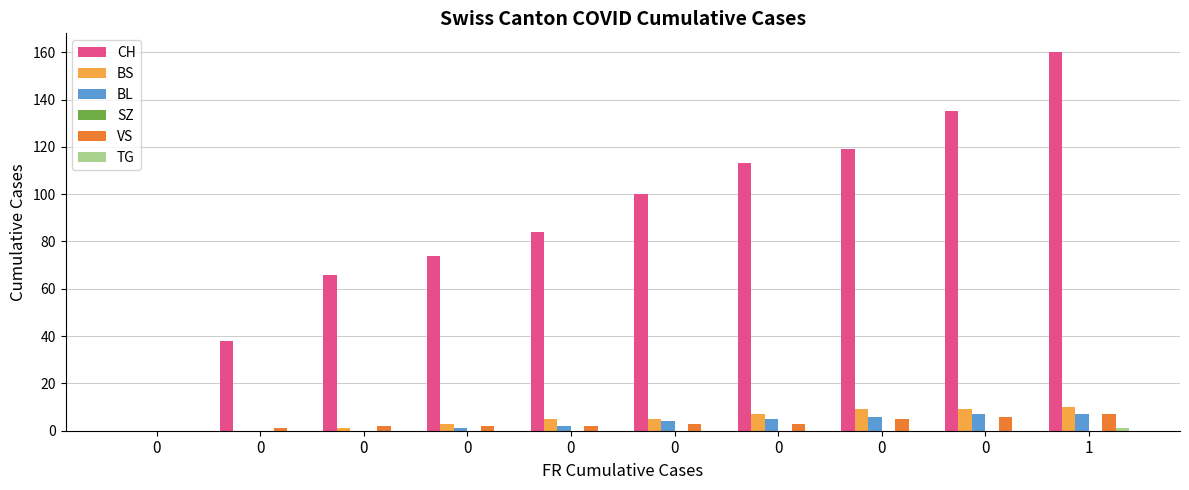

The BL series shows -5 at 0. True or false?

False